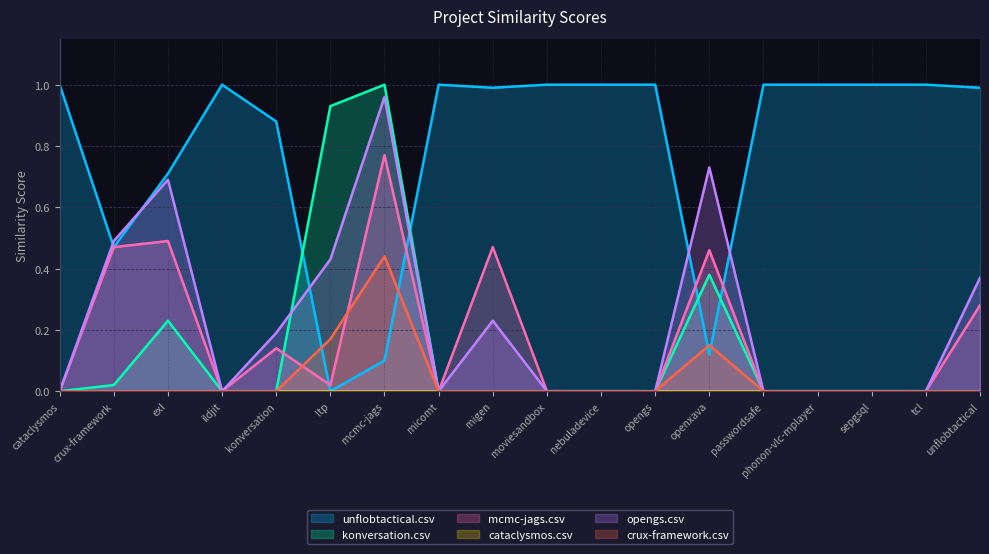

Which series changed the most between migen and tcl?

mcmc-jags.csv